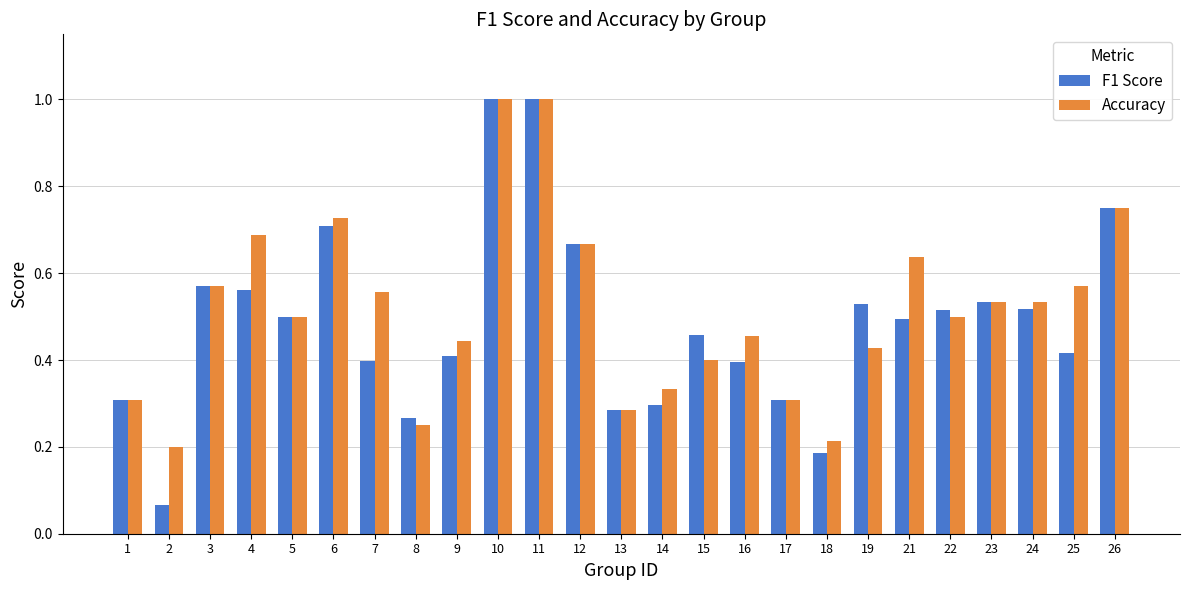

At which label does Accuracy reach its minimum?

2